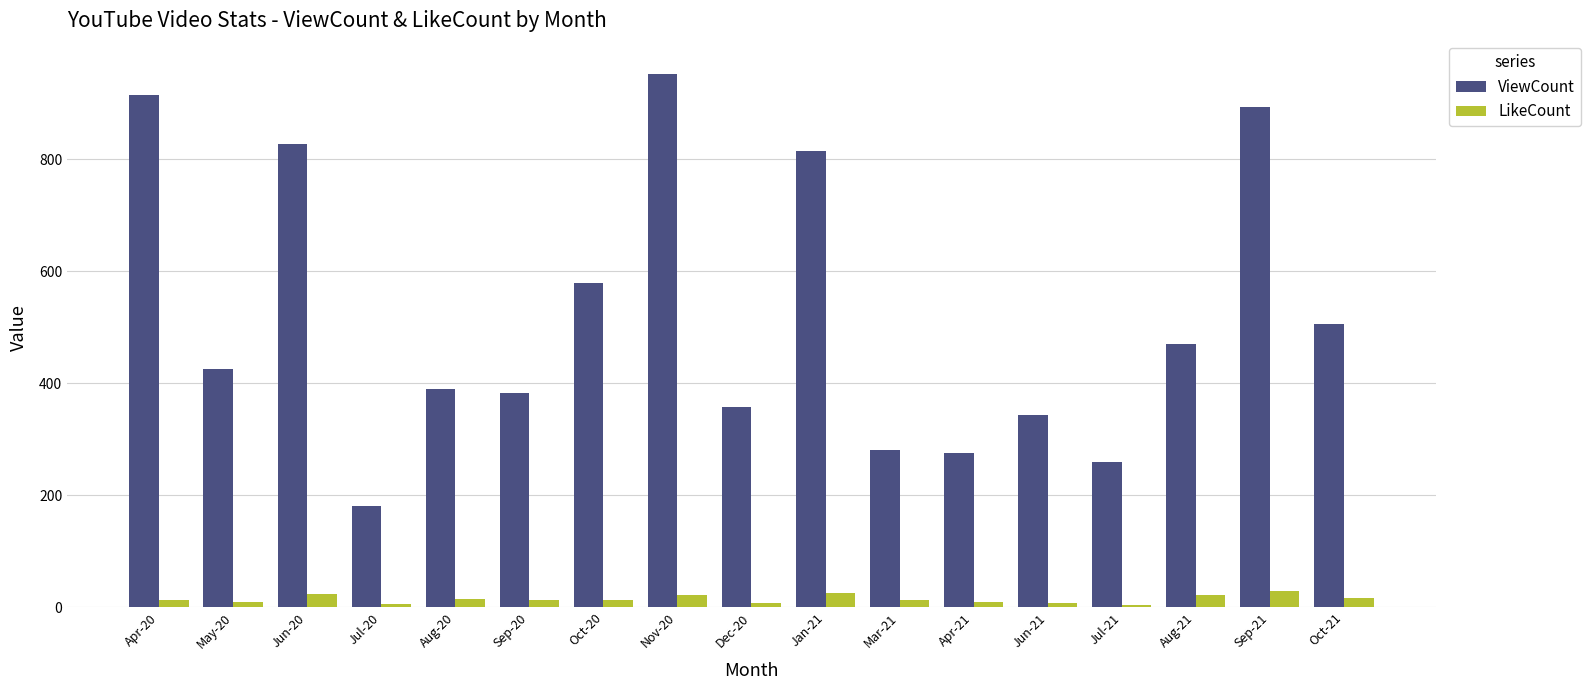

Is the value of LikeCount at Dec-20 greater than the value of ViewCount at May-20?

No